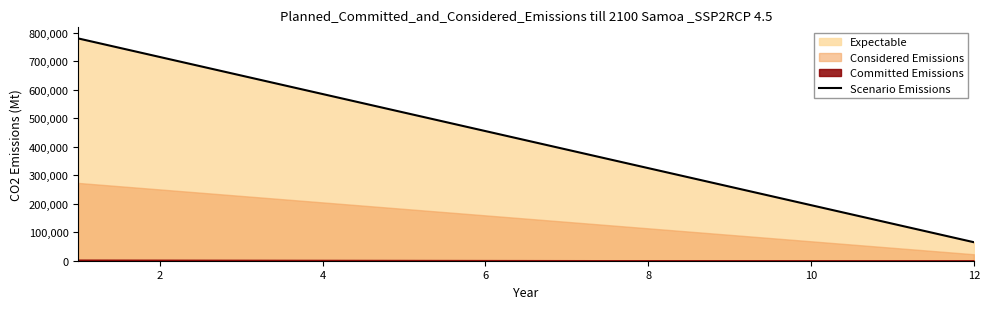

The chart shows a value of 715000 at 2. True or false?

True